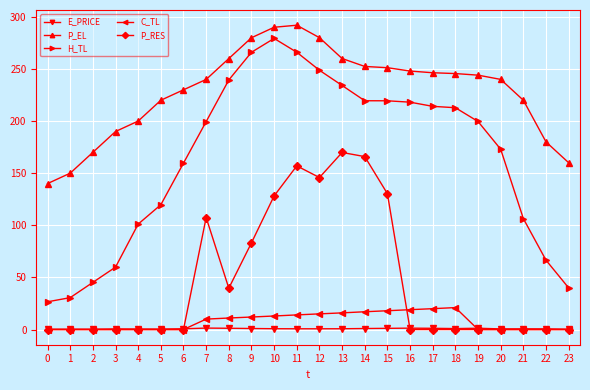

True or false: P_EL and E_PRICE cross at least once.

False